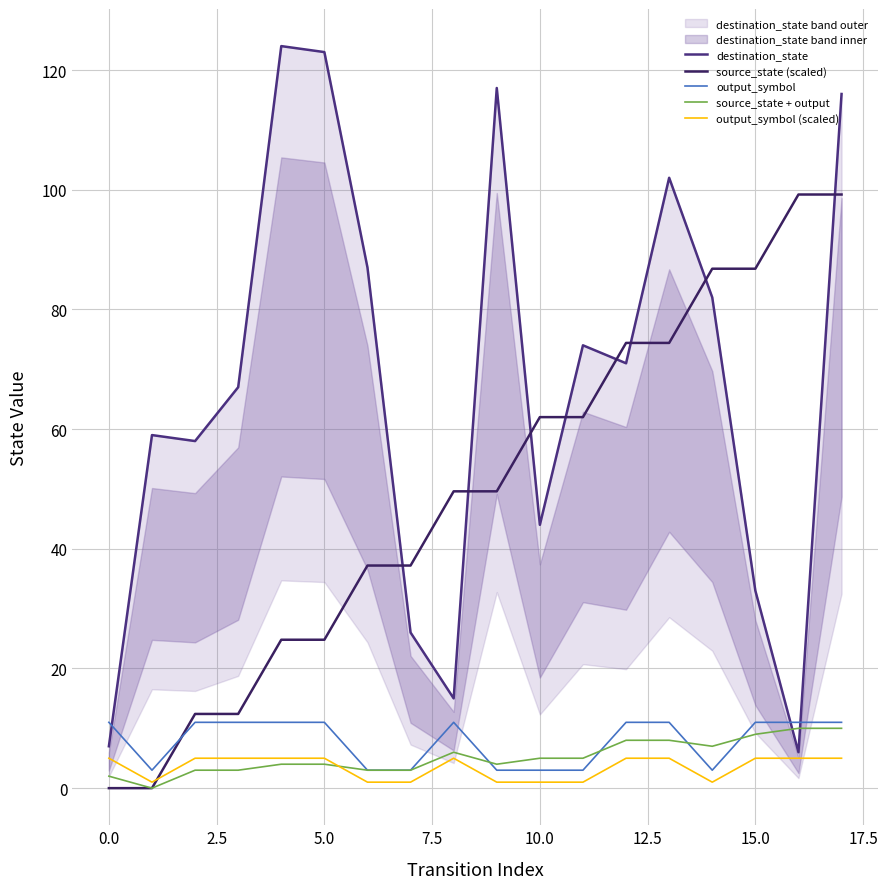

How many times do output_symbol and destination_state cross each other?

3